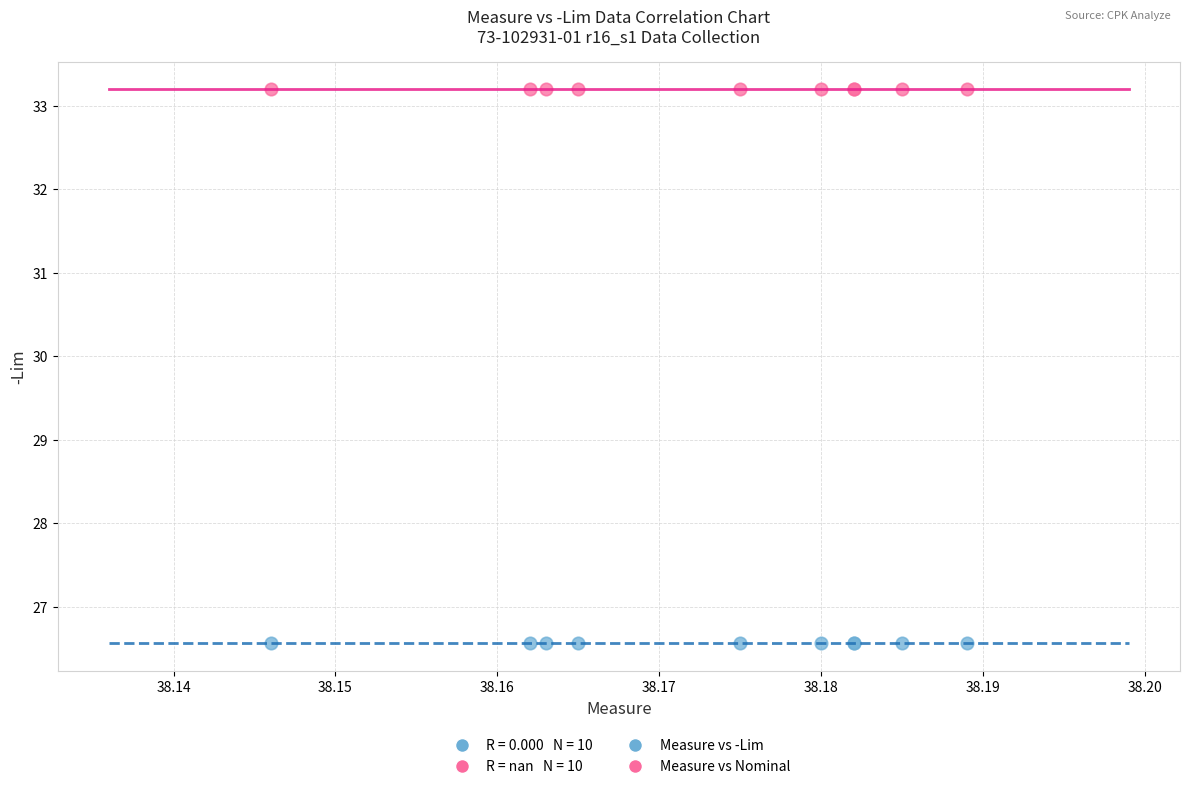

Which series reaches the maximum Y coordinate?

Measure vs Nominal